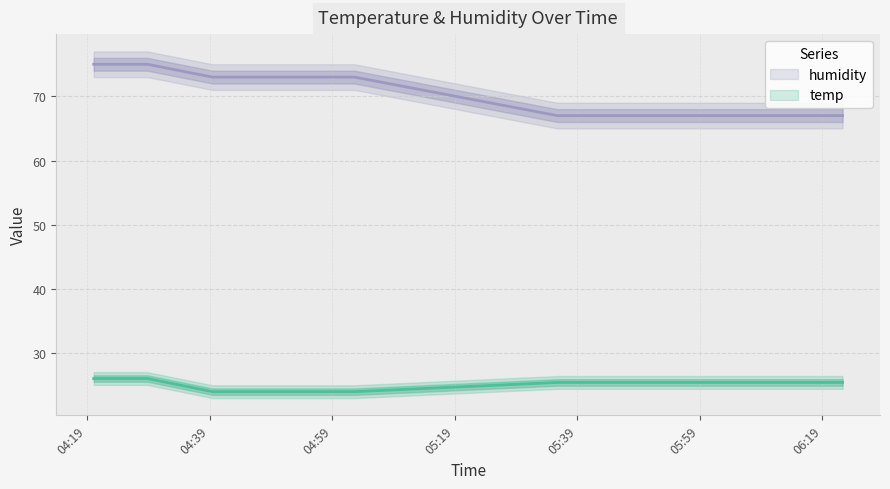

What is the value of the temp point at the 6th from the left?

25.4